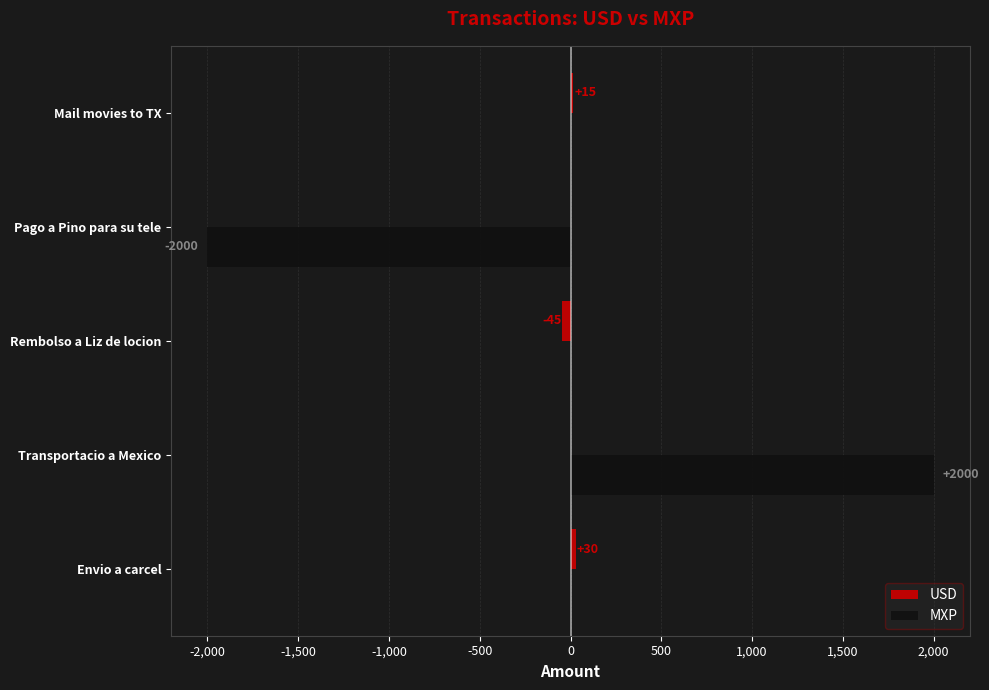

Between Rembolso a Liz de locion and Pago a Pino para su tele, which series saw the biggest shift?

MXP